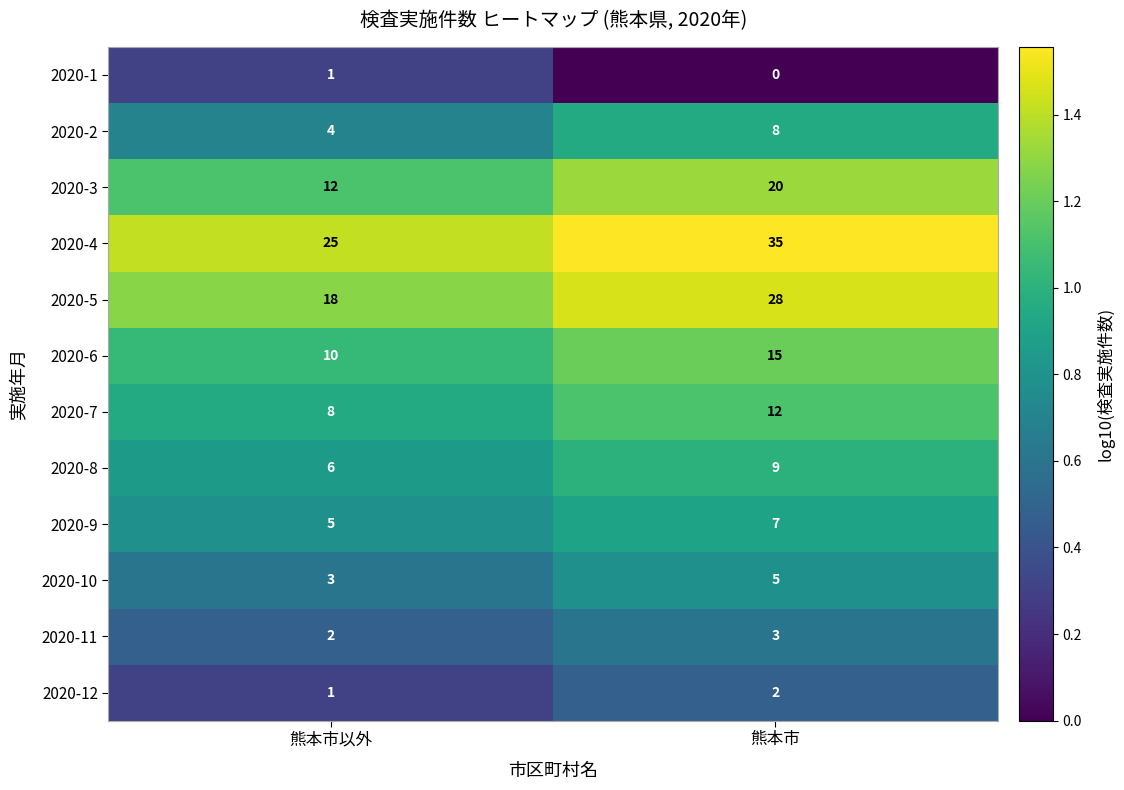

What is the greatest value displayed?

35